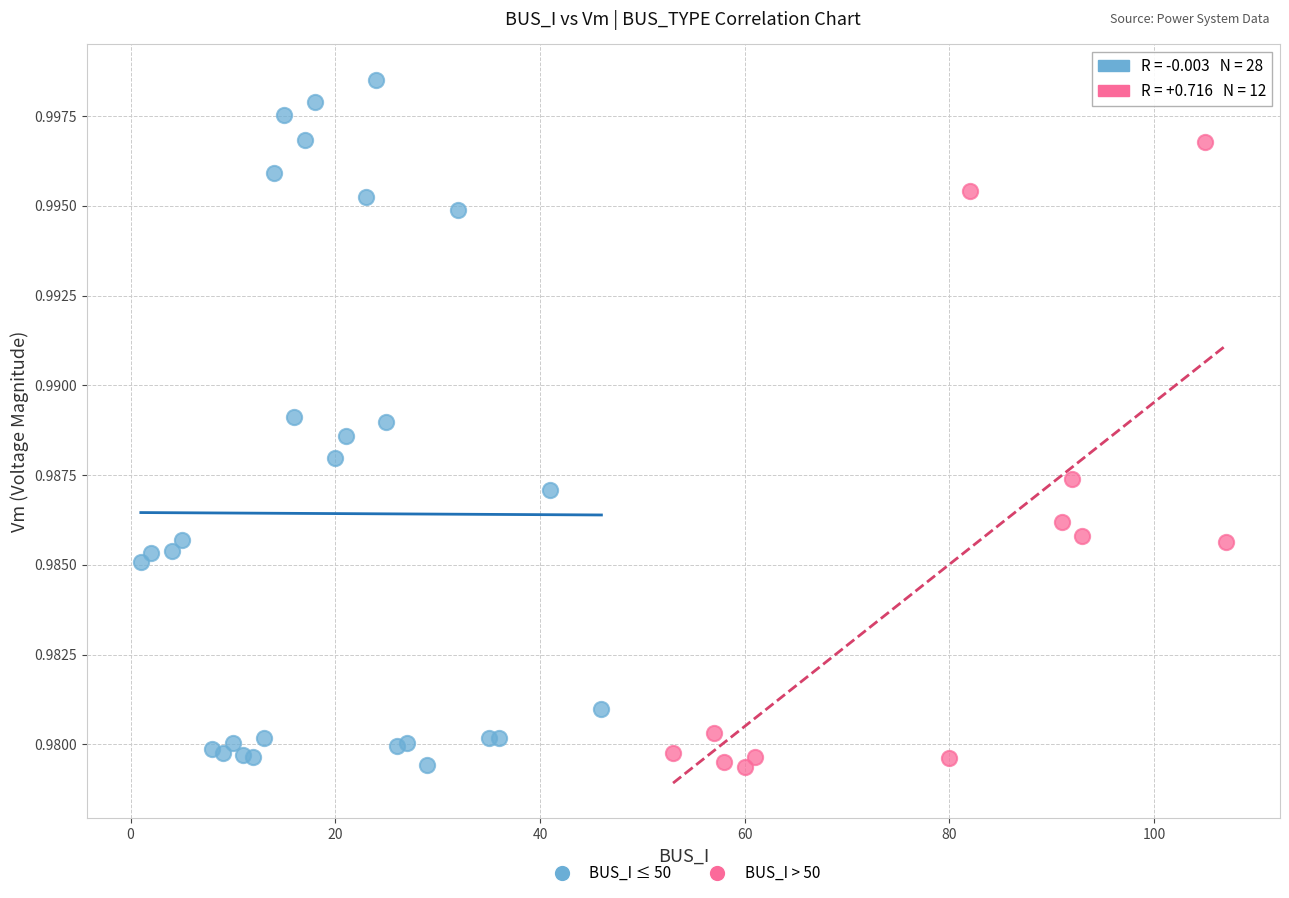

Which series has the widest spread of Y values?

BUS_I ≤ 50